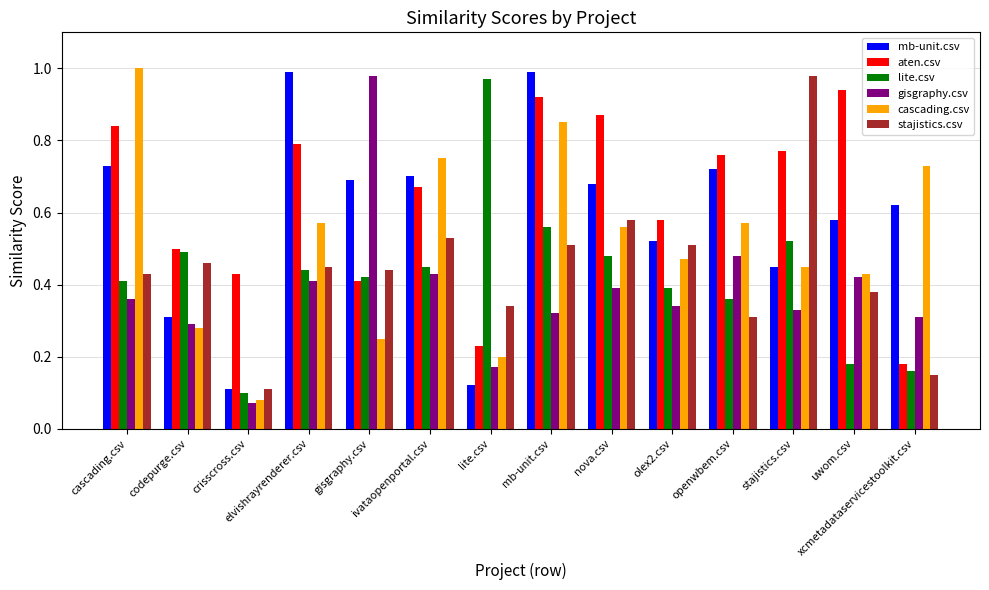

At how many categories does at least one series exceed 0?

14